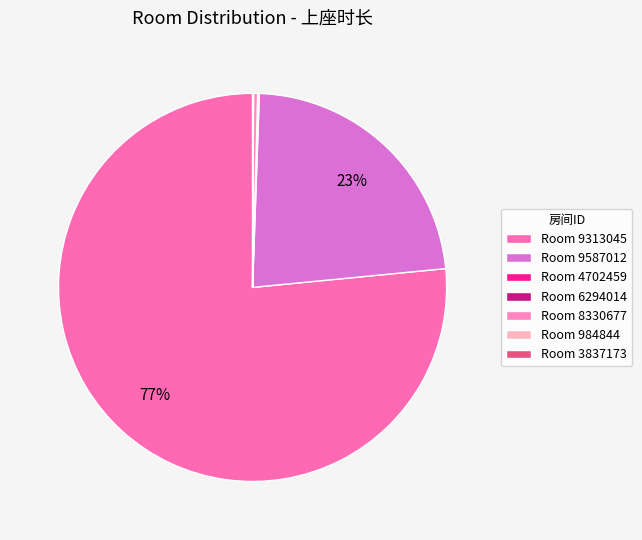

Which slice is the largest?

Room 9313045